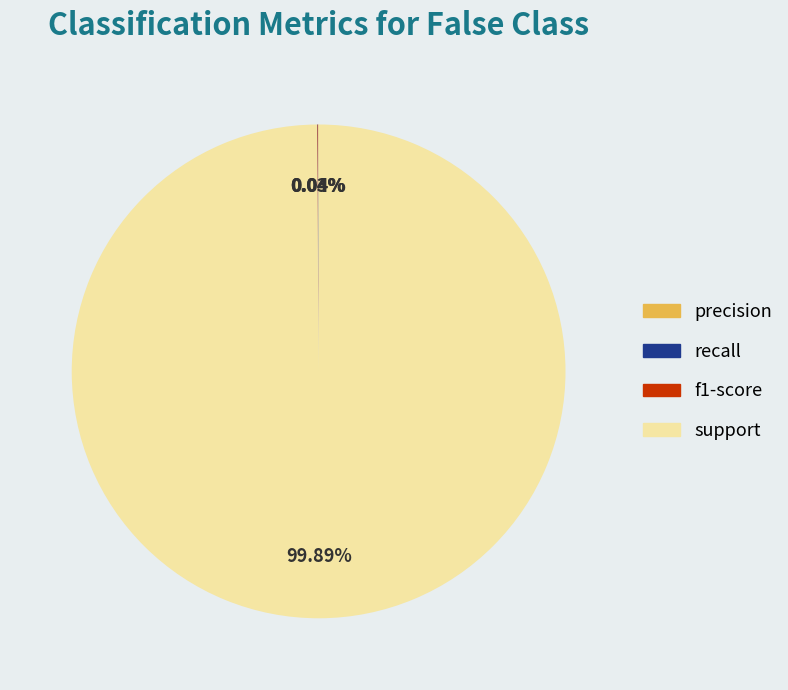

Which slice represents more than half of the pie?

support